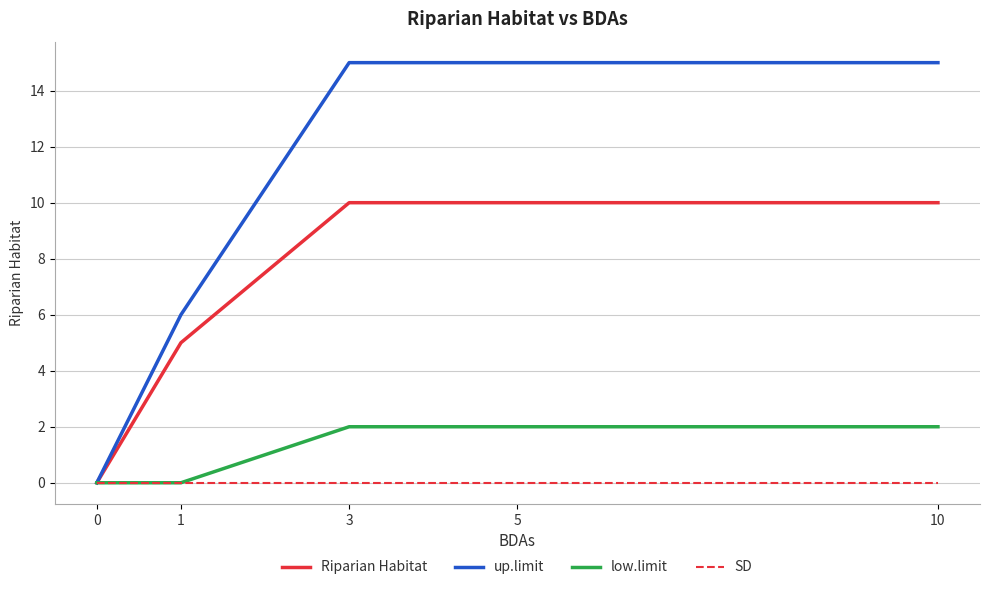

What is the difference between the second highest and second lowest values in the up.limit series?

9